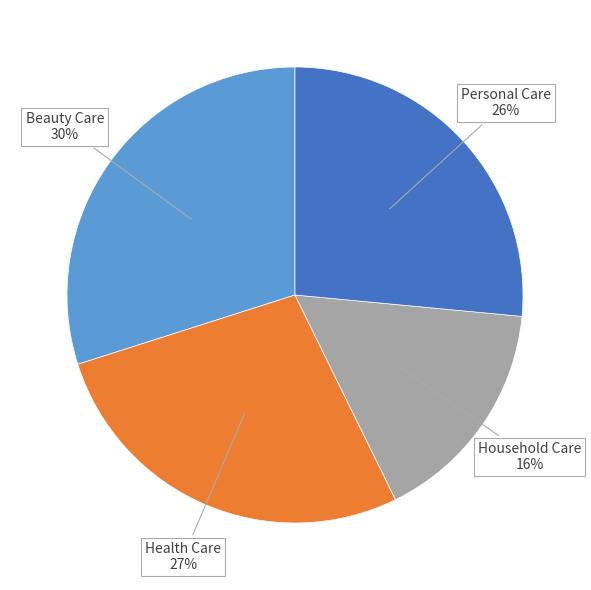

Which slice is the smallest?

Household Care